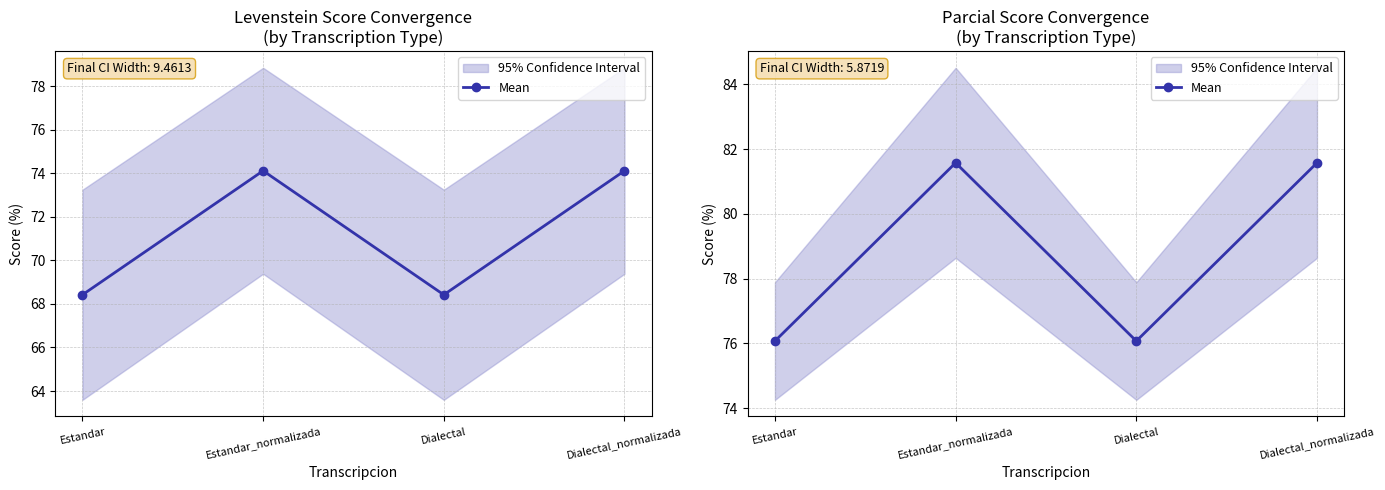

What is the label of the 1st point from the left?

Estandar